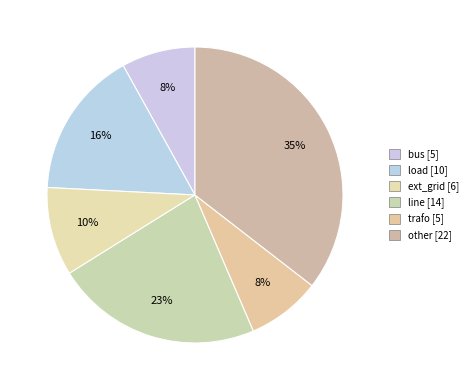

How many segments does this pie chart have?

6